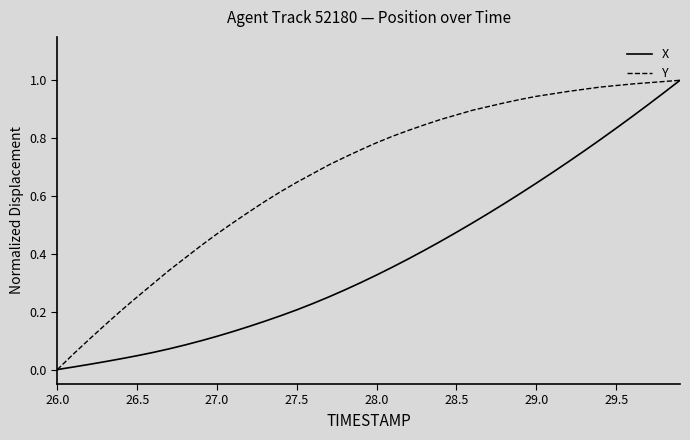

Which series has the largest total across all categories?

Y